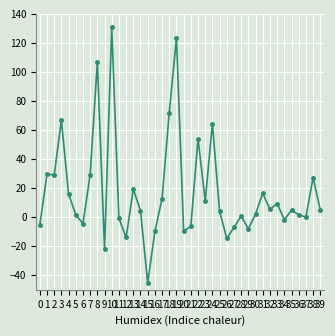

What is the value of the 6th point from the left?

1.8